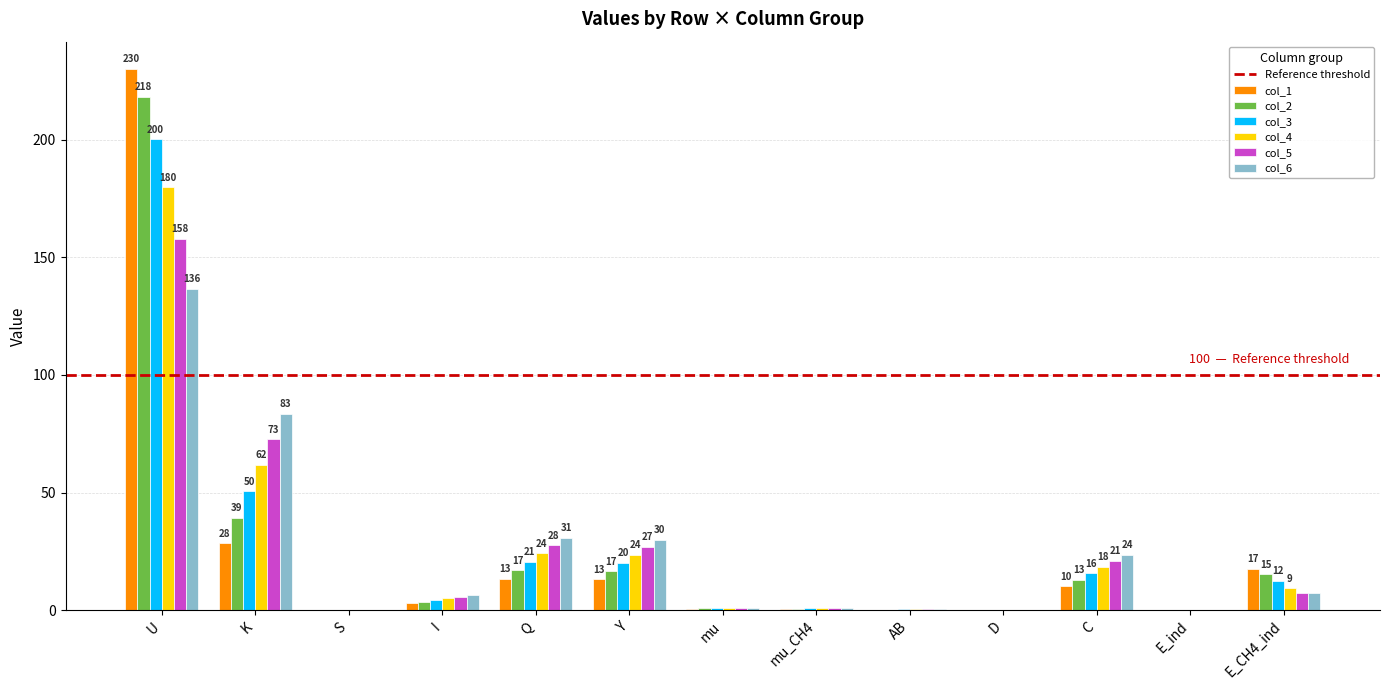

Where does the col_6 series first go above 6?

U